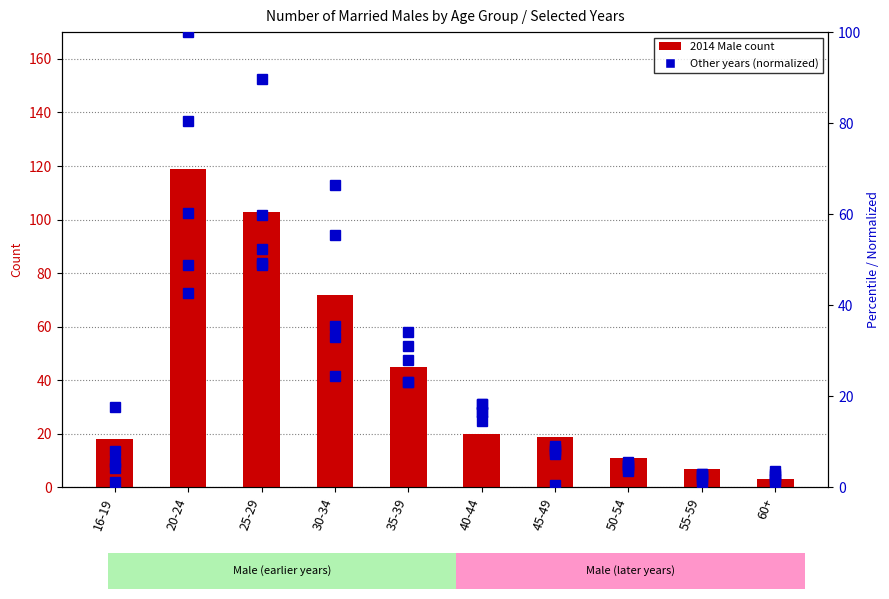

What is the difference between the 2010 Male values at 60+ and 45-49?

2.4